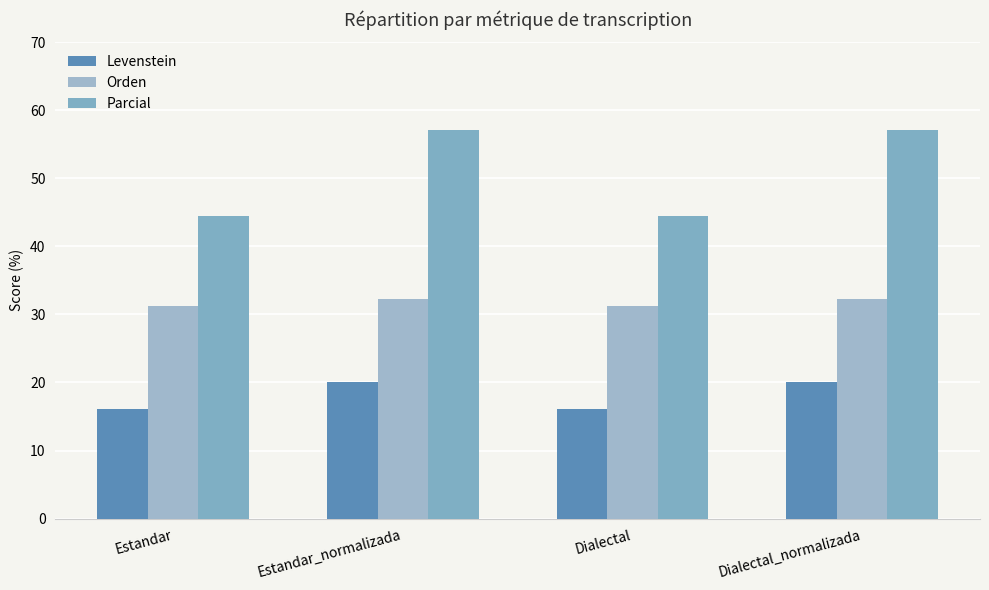

Rank the series at Estandar_normalizada from lowest to highest value.

Levenstein, Orden, Parcial